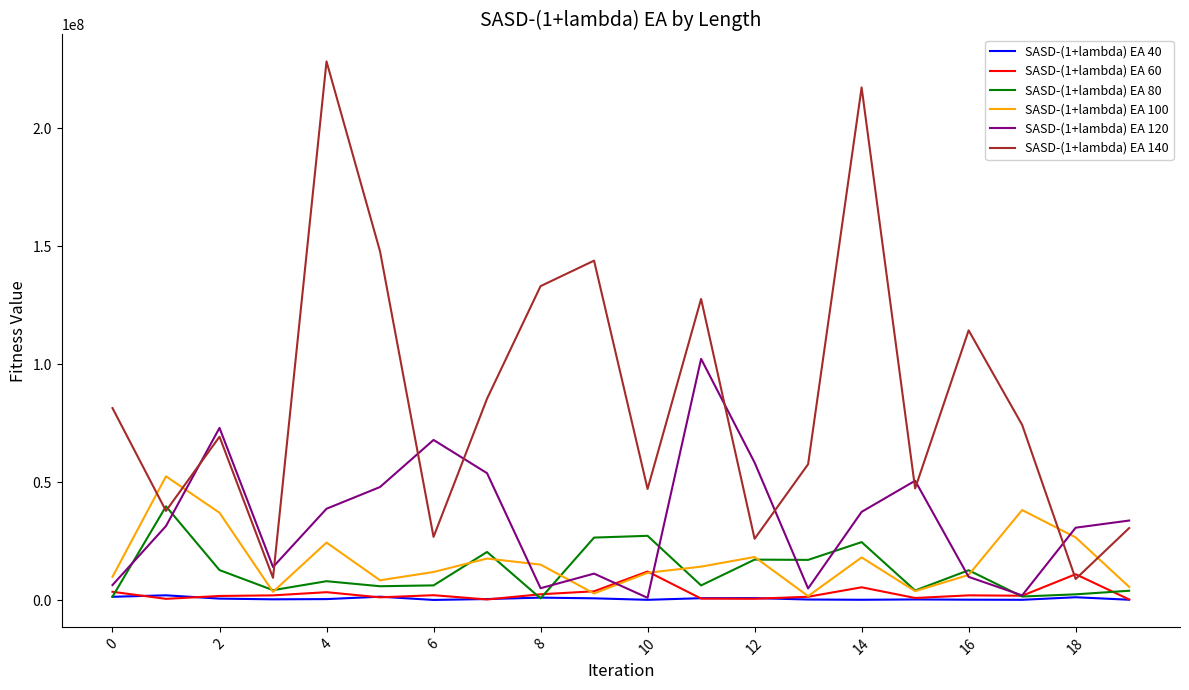

Which series has the widest spread of values?

SASD-(1+lambda) EA 140